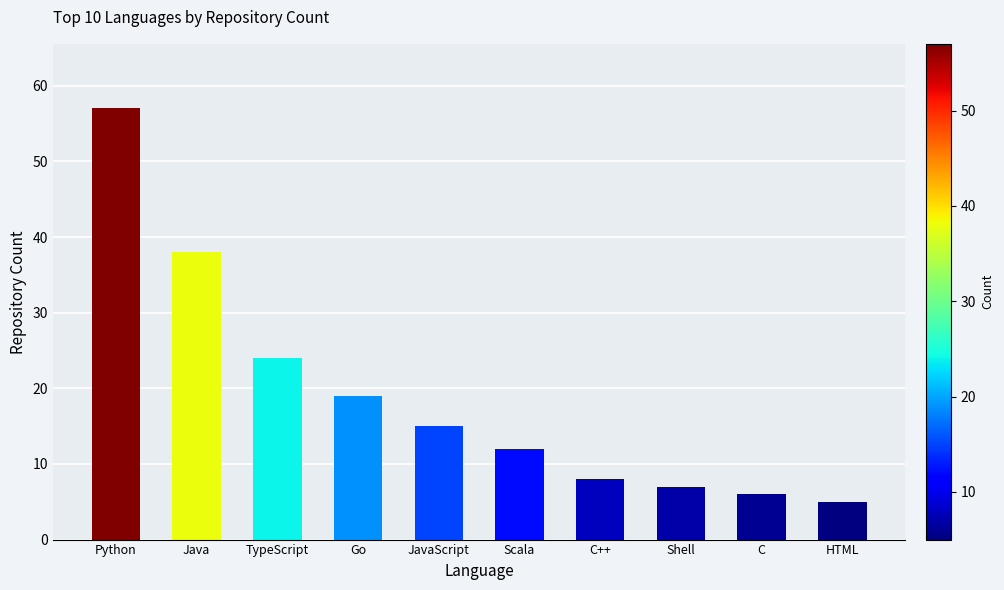

What is the average value?

19